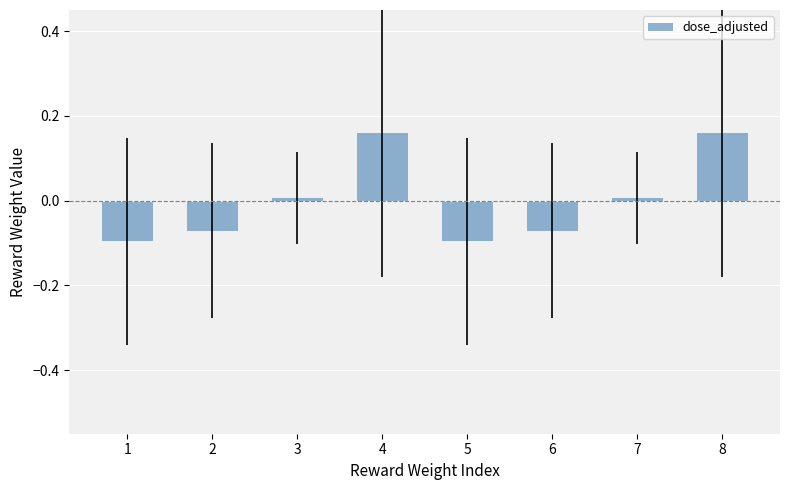

Which has a higher value, 1 or 8?

8